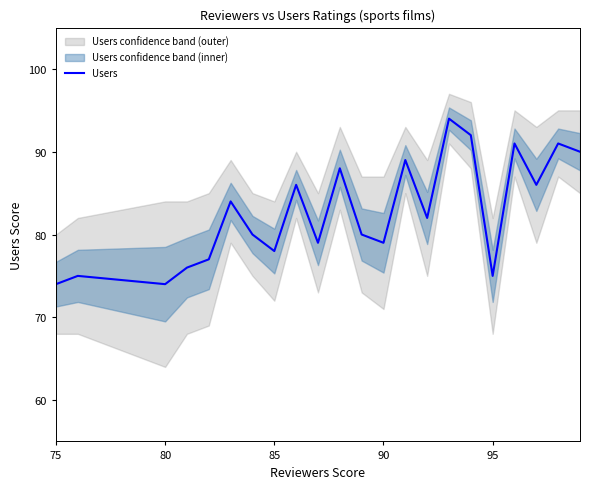

Which label corresponds to the smallest value in the chart?

75